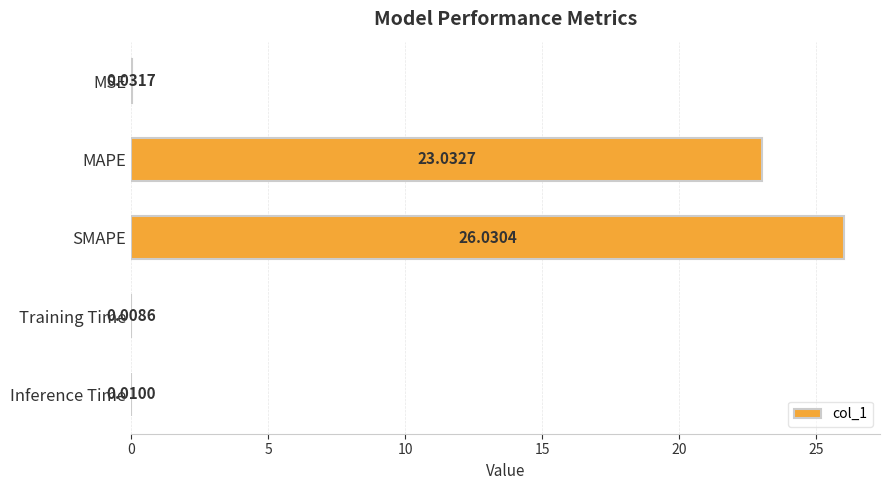

Which has a higher value, SMAPE or MAPE?

SMAPE